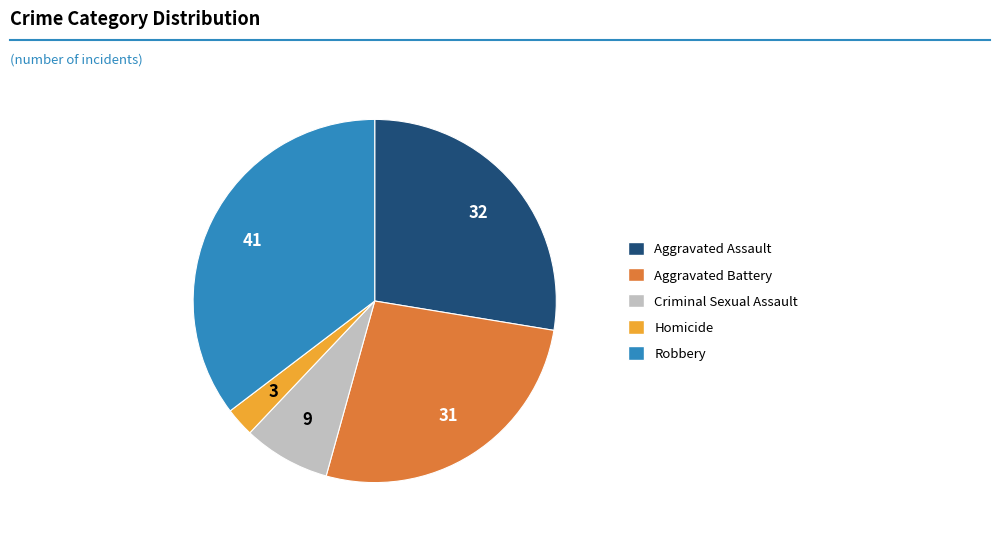

Count the number of slices in the pie.

5